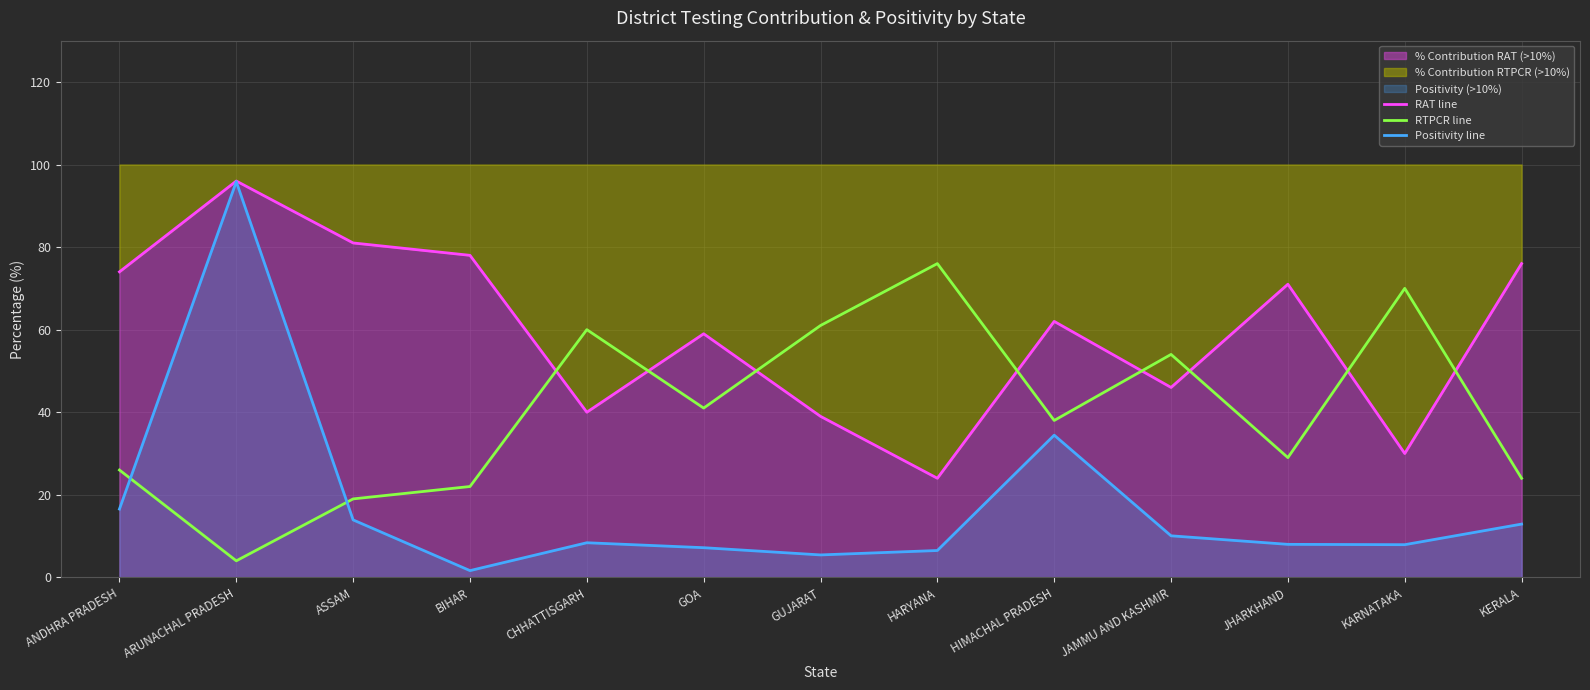

Reading left to right, list all the values displayed in this chart.

RAT line: ANDHRA PRADESH=74.0	ARUNACHAL PRADESH=96.0	ASSAM=81.0	BIHAR=78.0	CHHATTISGARH=40.0	GOA=59.0	GUJARAT=39.0	HARYANA=24.0	HIMACHAL PRADESH=62.0	JAMMU AND KASHMIR=46.0	JHARKHAND=71.0	KARNATAKA=30.0	KERALA=76.0
RTPCR line: ANDHRA PRADESH=26.0	ARUNACHAL PRADESH=4.0	ASSAM=19.0	BIHAR=22.0	CHHATTISGARH=60.0	GOA=41.0	GUJARAT=61.0	HARYANA=76.0	HIMACHAL PRADESH=38.0	JAMMU AND KASHMIR=54.0	JHARKHAND=29.0	KARNATAKA=70.0	KERALA=24.0
Positivity line: ANDHRA PRADESH=16.5	ARUNACHAL PRADESH=95.8	ASSAM=13.9	BIHAR=1.6	CHHATTISGARH=8.4	GOA=7.2	GUJARAT=5.4	HARYANA=6.5	HIMACHAL PRADESH=34.4	JAMMU AND KASHMIR=10.1	JHARKHAND=8.0	KARNATAKA=7.9	KERALA=12.9